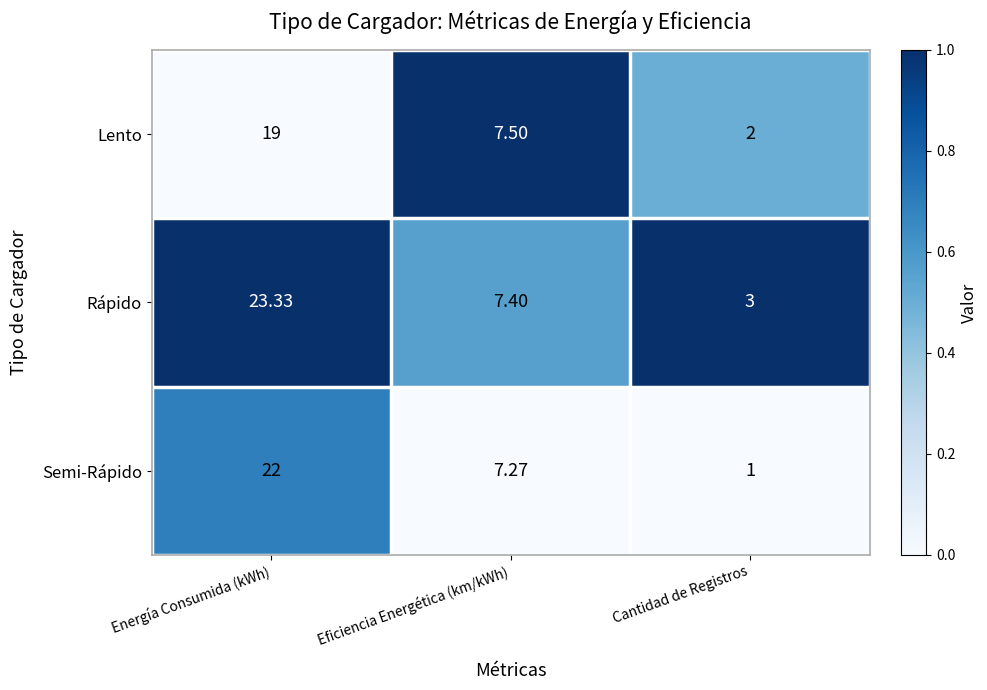

At which category does the chart reach its peak across all series?

Energía Consumida (kWh)